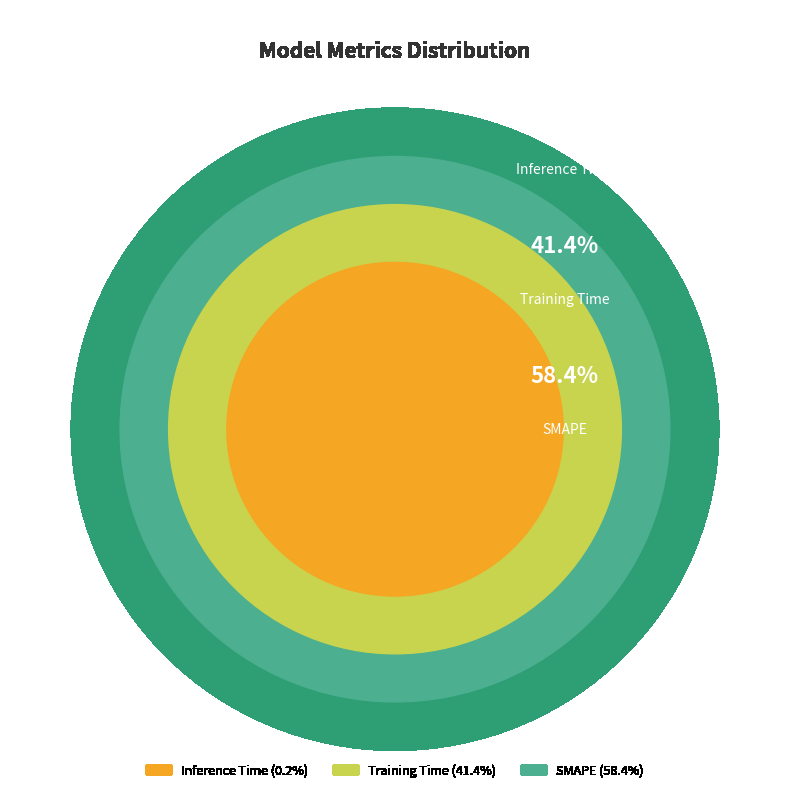

Is there any slice that represents more than half of the pie?

Yes